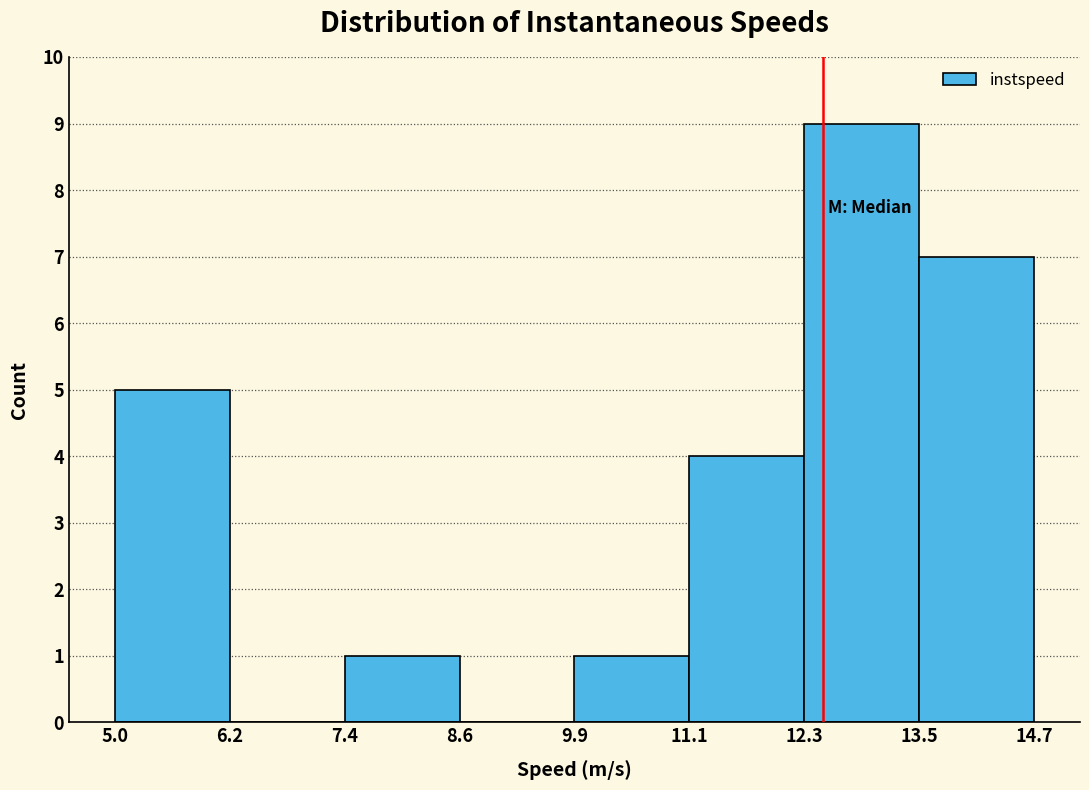

What is the height of the bar covering 9.9 to 11.1 on the x-axis? The values are not printed on the chart, so give them approximately, as read against the axis.

1